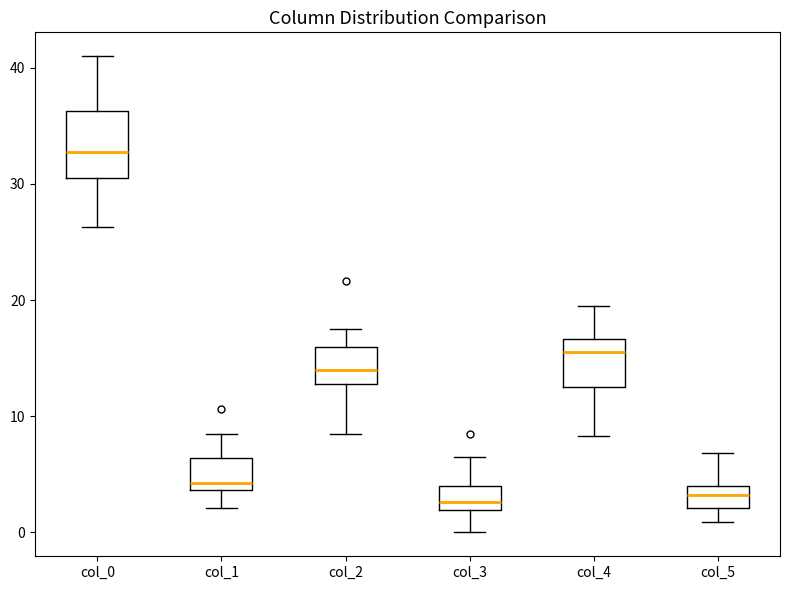

Where does the median line of the box for col_4 sit on the y-axis? The values are not printed on the chart, so give them approximately, as read against the axis.

16